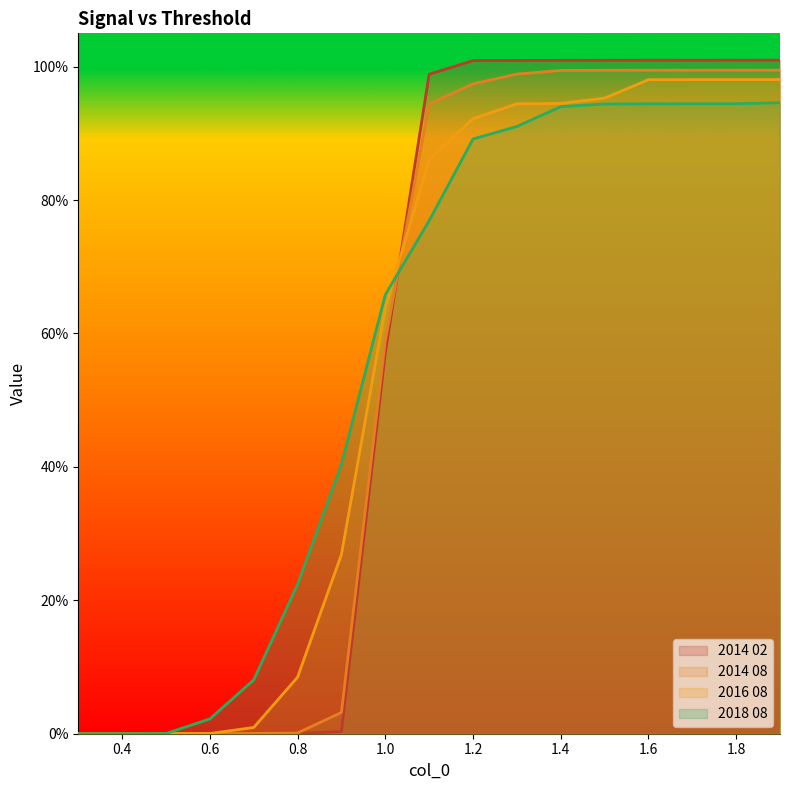

Between 0.3 and 1.1, which is larger?

1.1